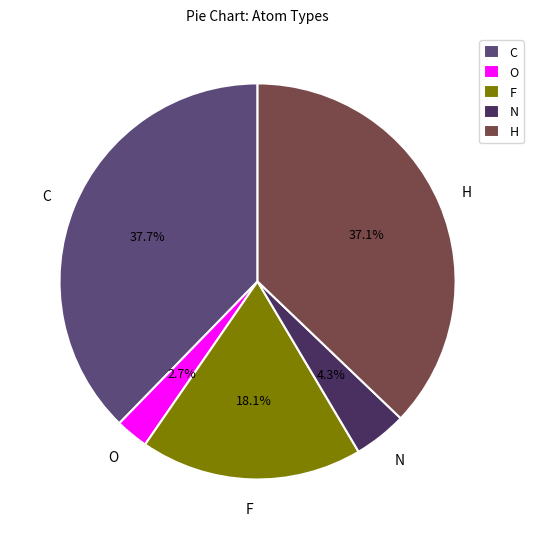

Between H and O, which is larger?

H